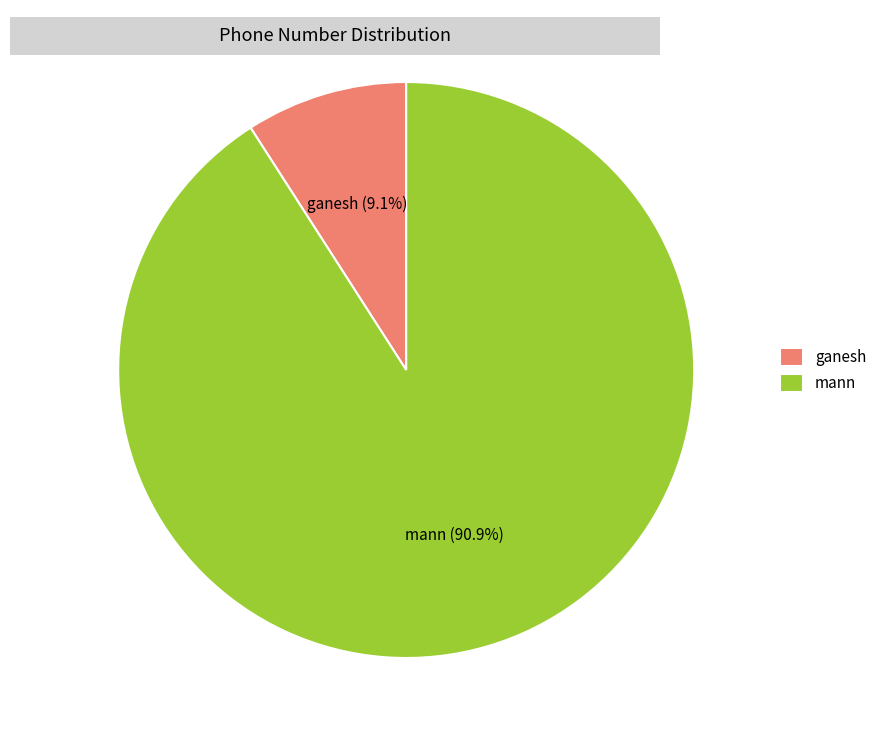

To the nearest percent, what is the combined percentage of mann and ganesh?

100%